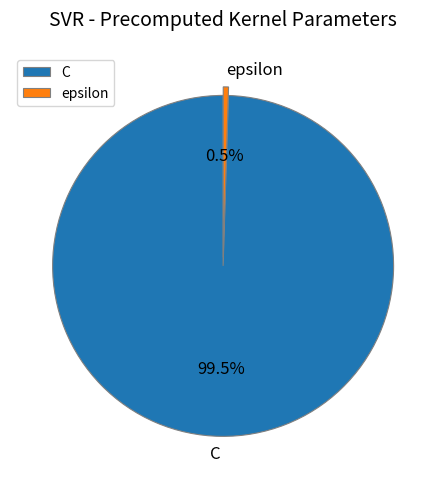

How many slices are in this pie chart?

2